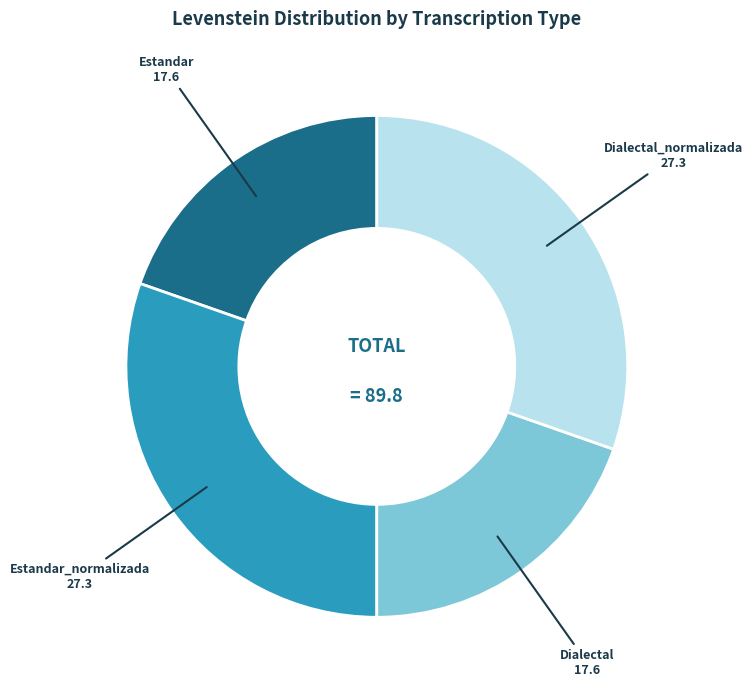

Is there any slice that represents more than half of the pie?

No